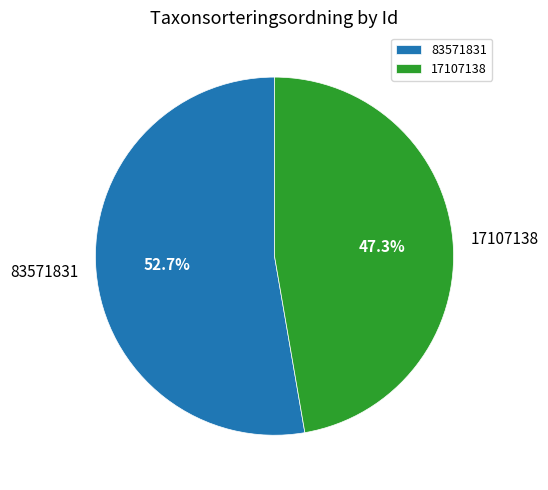

Which slice is the largest?

83571831